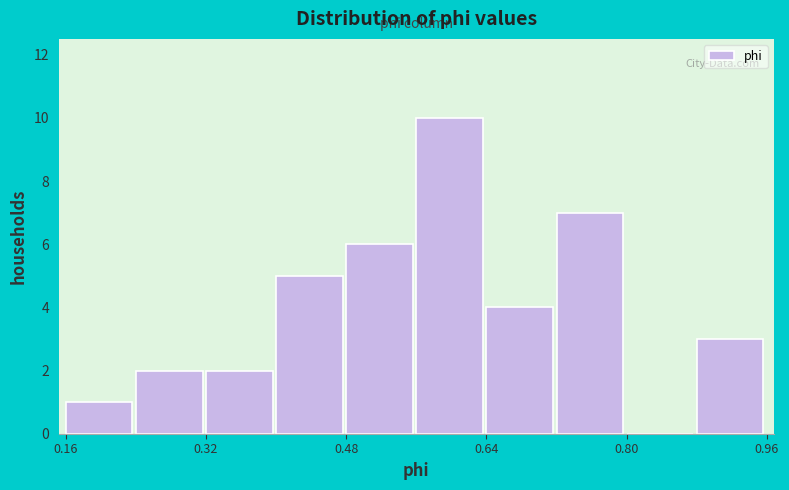

Which range on the x-axis has the tallest bar?

0.56 to 0.64